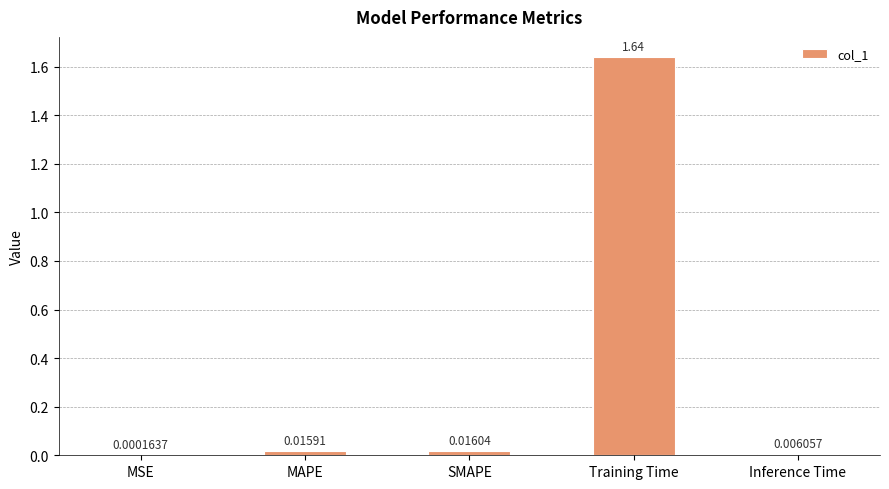

What is the average value?

0.3